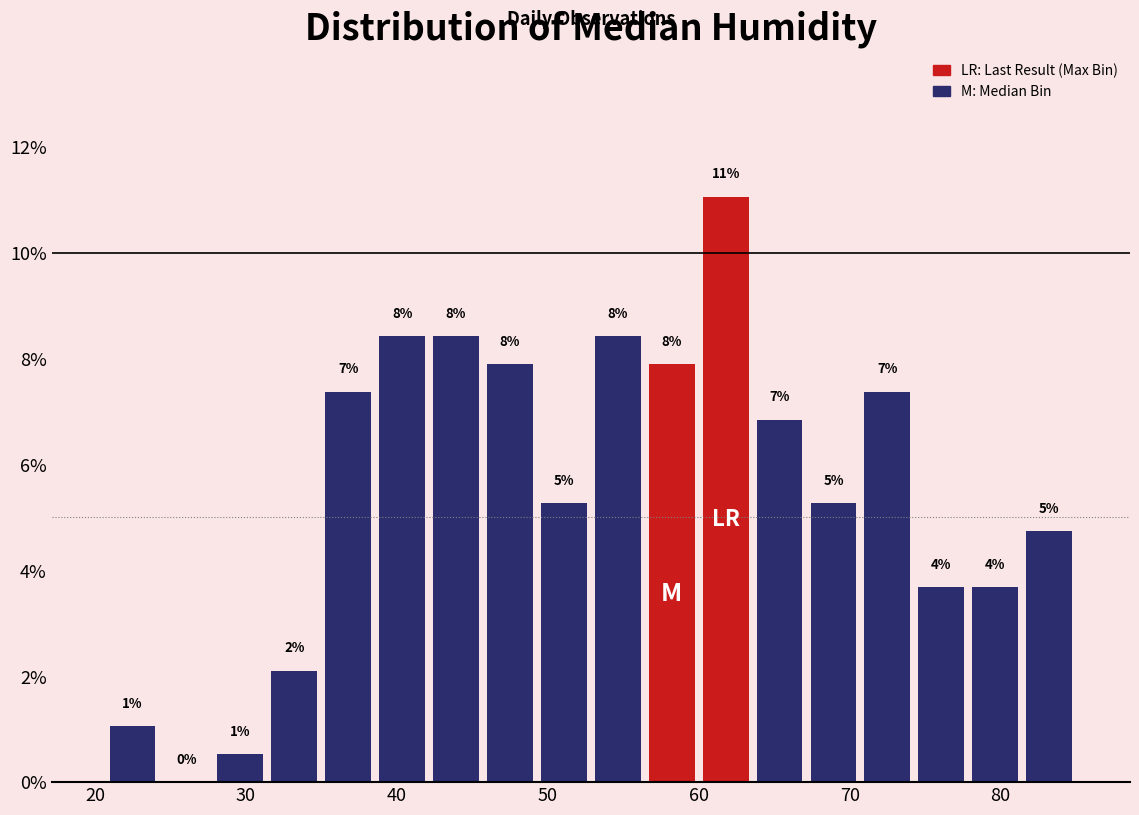

Read against the x-axis, roughly where is the centre of the tallest bar?

62